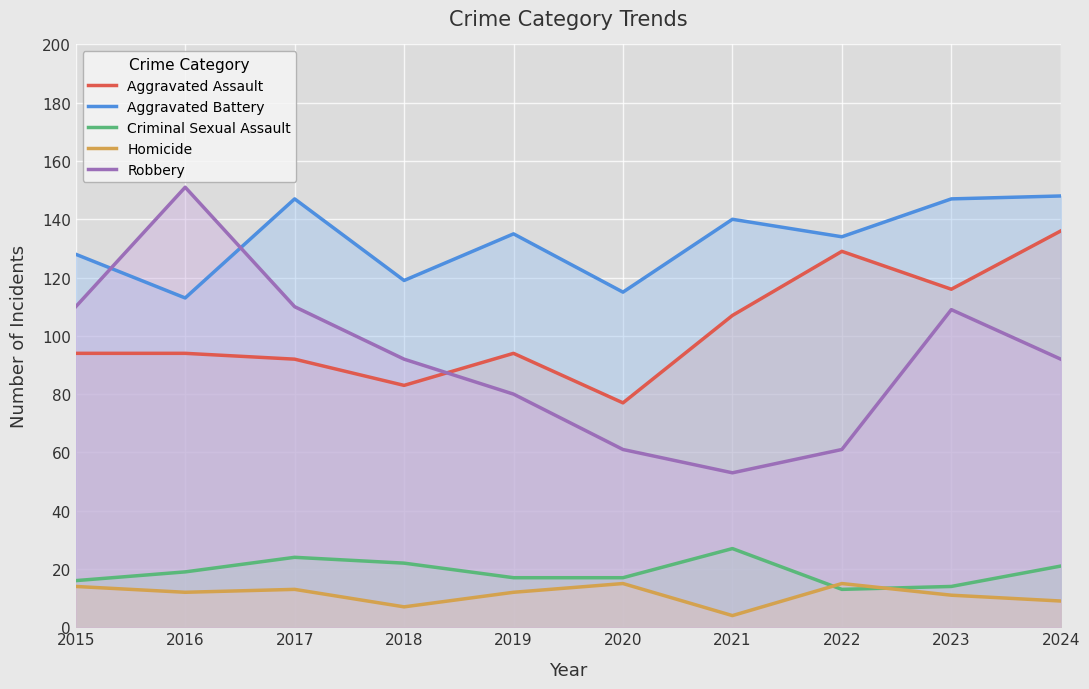

Rank the series at 2015 from highest to lowest value.

Aggravated Battery, Robbery, Aggravated Assault, Criminal Sexual Assault, Homicide